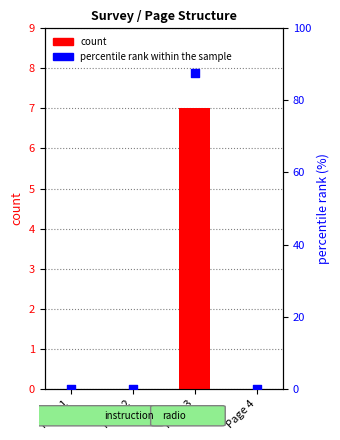

What is the total value across all series at Page 3?

94.5